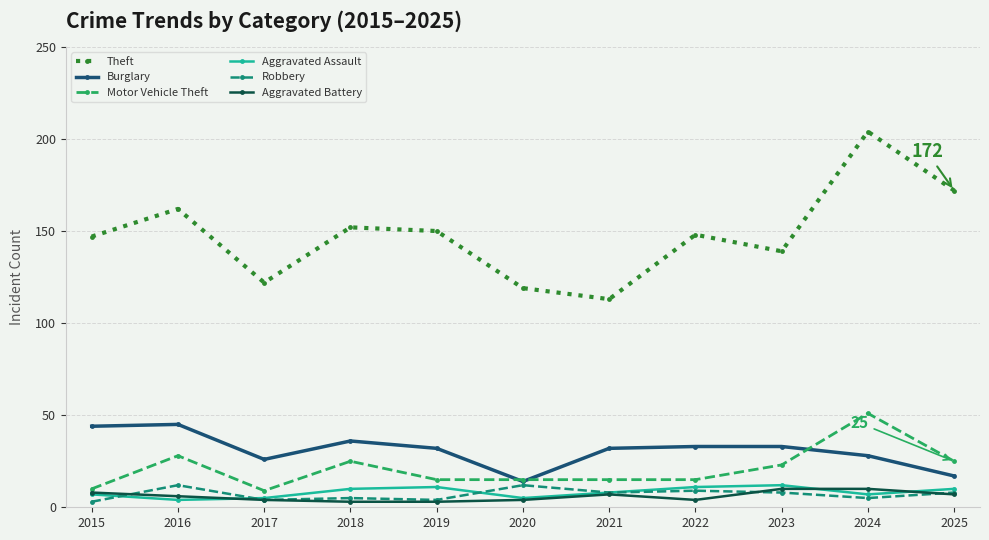

Does the chart display data point markers on the line(s)?

Yes